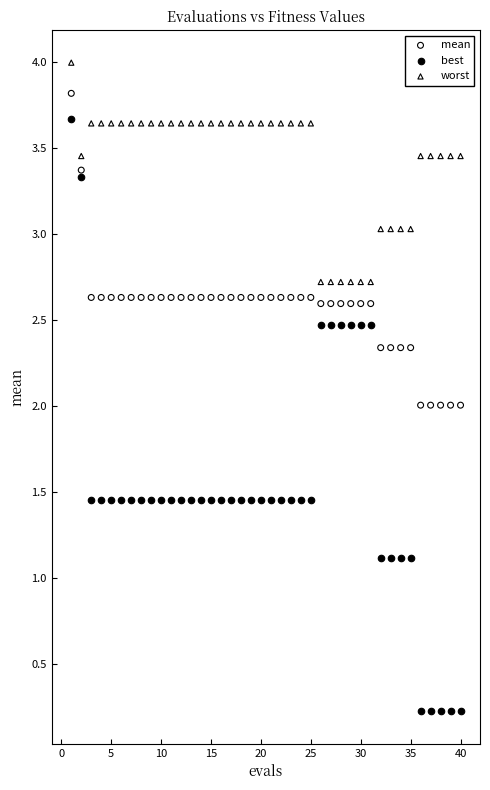

Which series contains the highest Y value?

worst